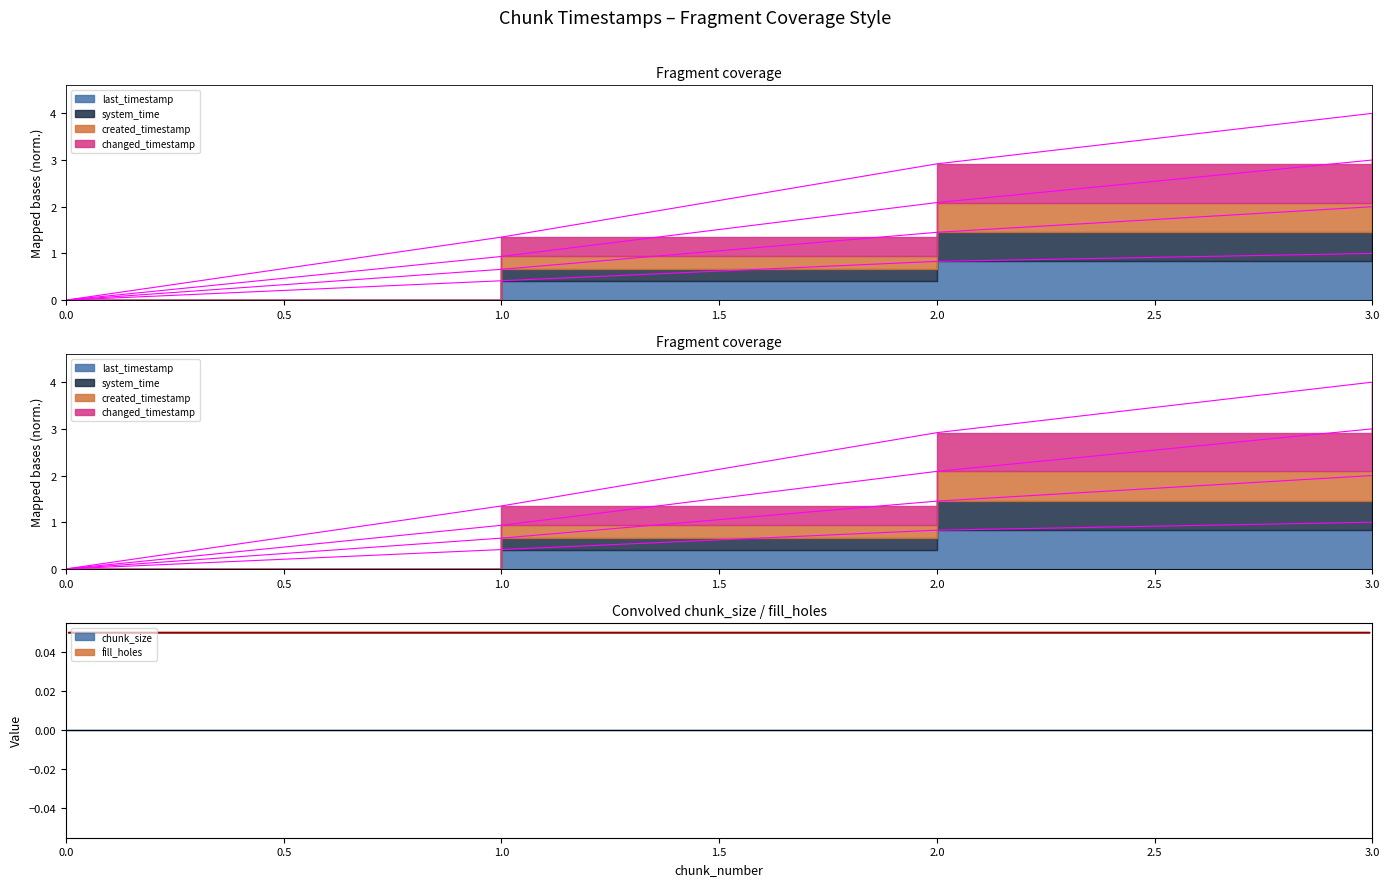

List the labels in order of changed_timestamp value, smallest first.

0, 1, 2, 3